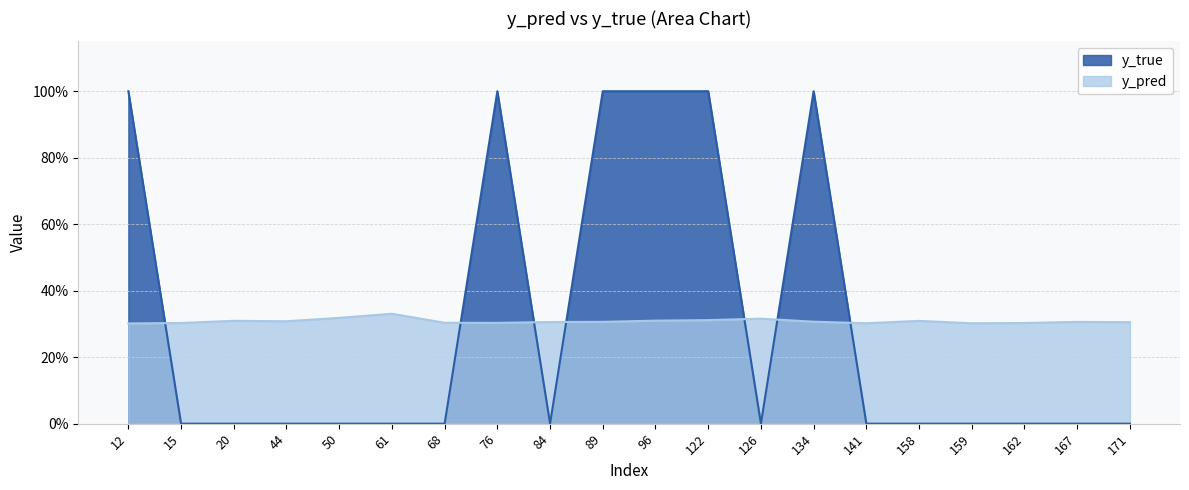

Which has a higher value, 158 or 96?

96